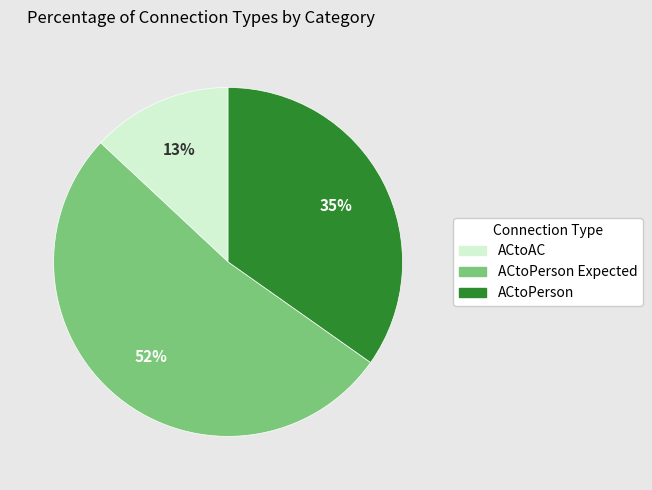

To the nearest percent, what is the average slice percentage?

33%